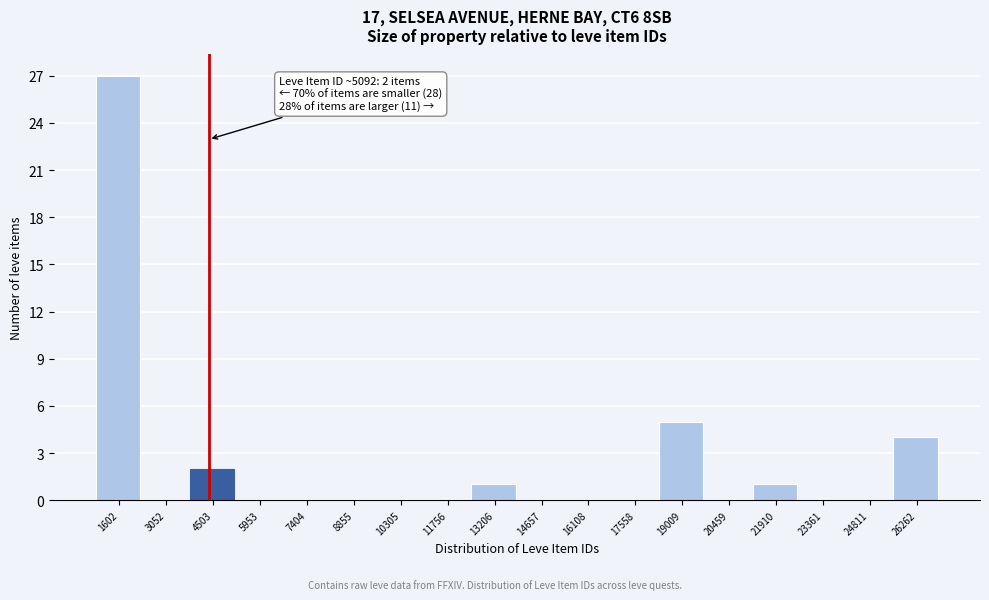

Reading left to right, list all the values displayed in this chart.

1602=27	3052=0	4503=2	5953=0	7404=0	8855=0	10305=0	11756=0	13206=1	14657=0	16108=0	17558=0	19009=5	20459=0	21910=1	23361=0	24811=0	26262=4